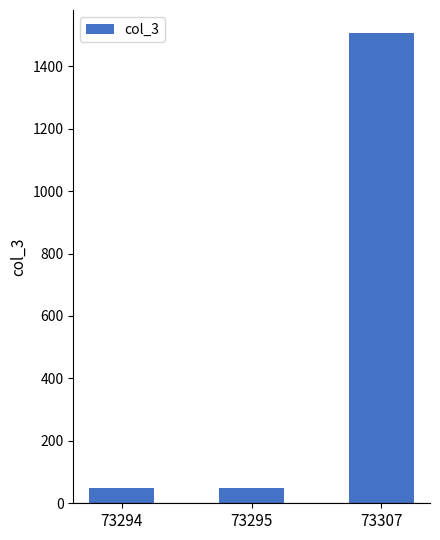

What is the sum of all values?

1601